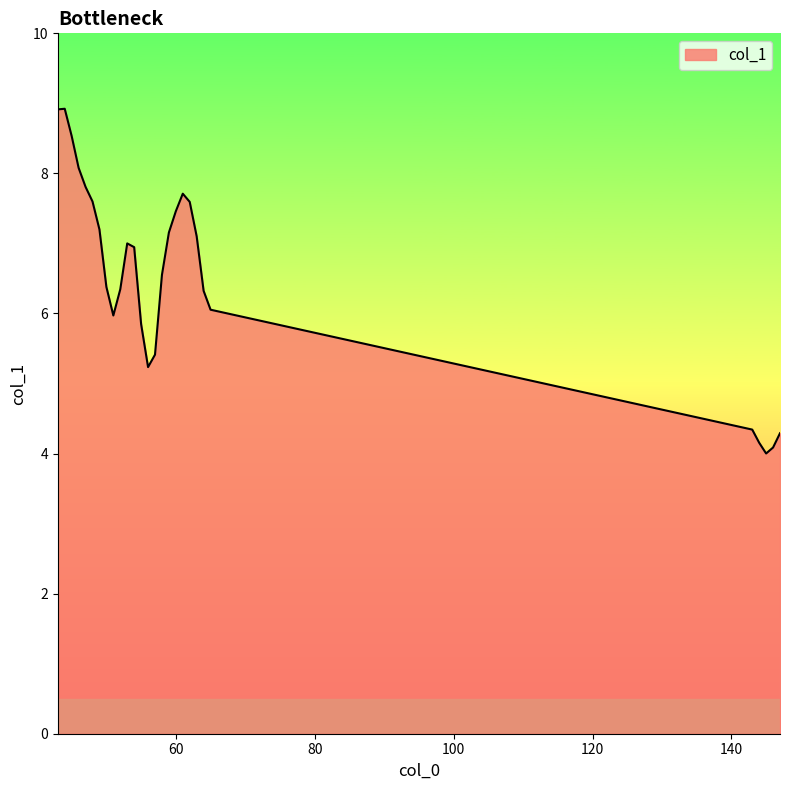

What is the greatest value displayed?

8.9